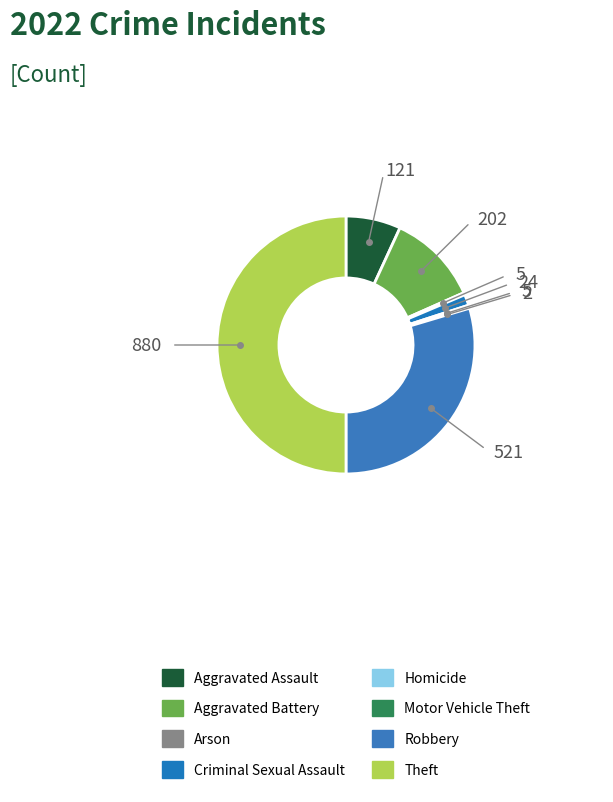

Is it true that Theft is 50% of the pie?

True